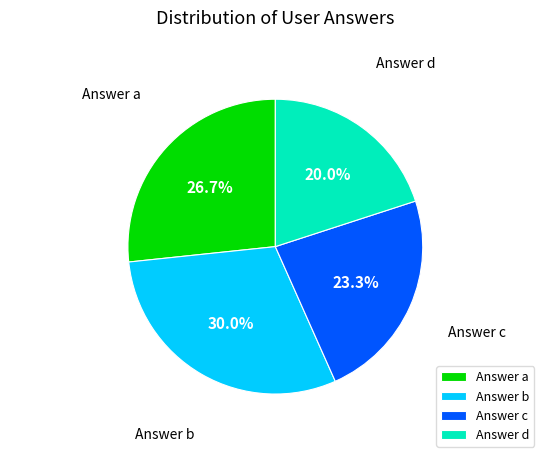

What is the total percentage of Answer b and Answer c?

53.3%